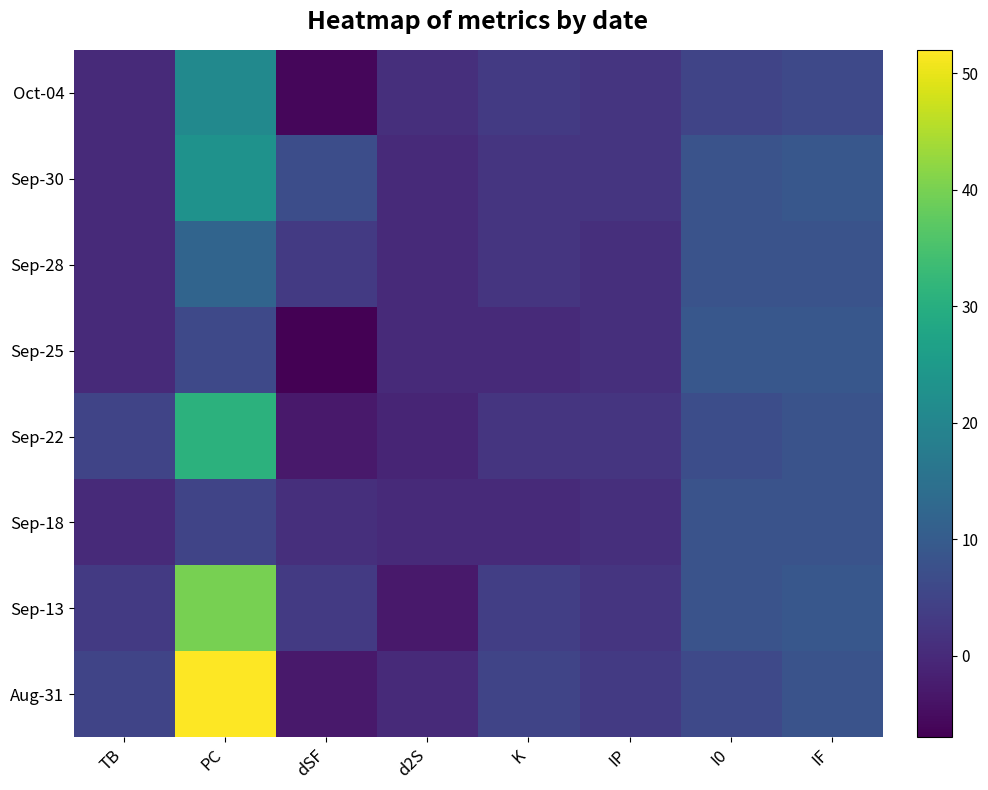

What is the greatest value displayed?

52